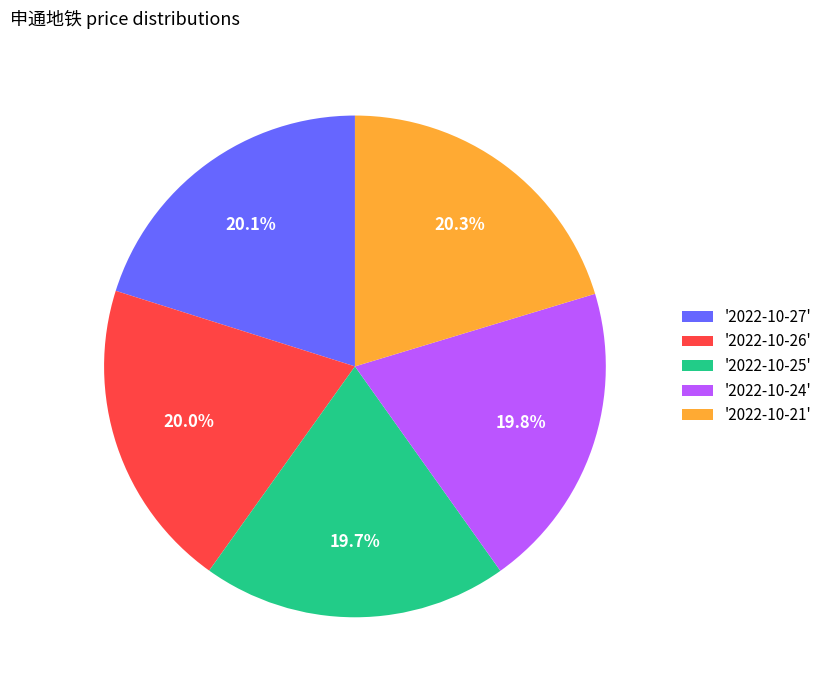

Does any single category account for the majority?

No